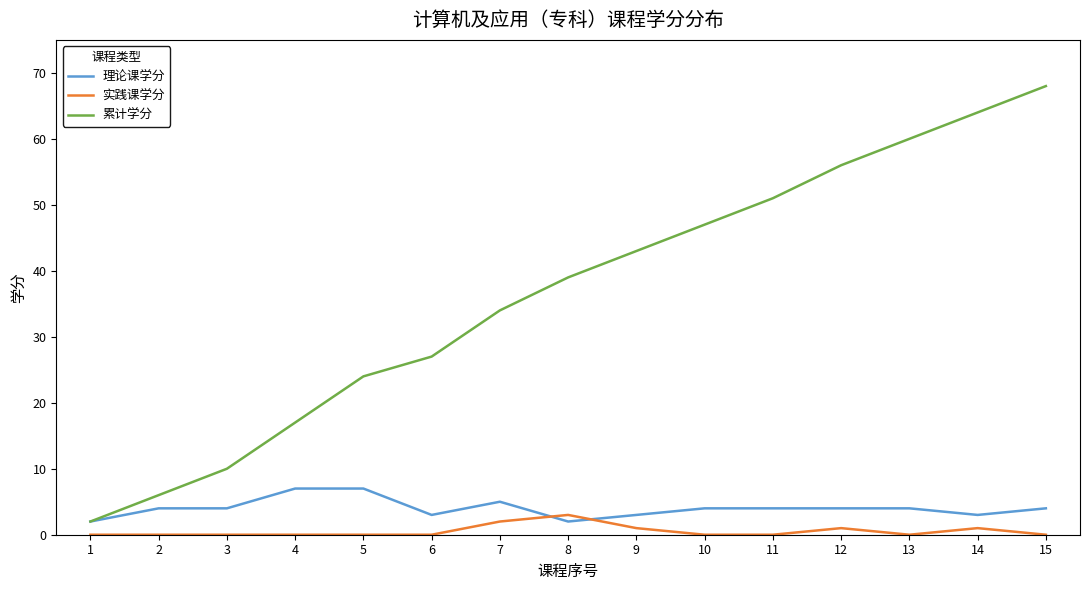

Rank the categories by 累计学分 value from highest to lowest.

15, 14, 13, 12, 11, 10, 9, 8, 7, 6, 5, 4, 3, 2, 1